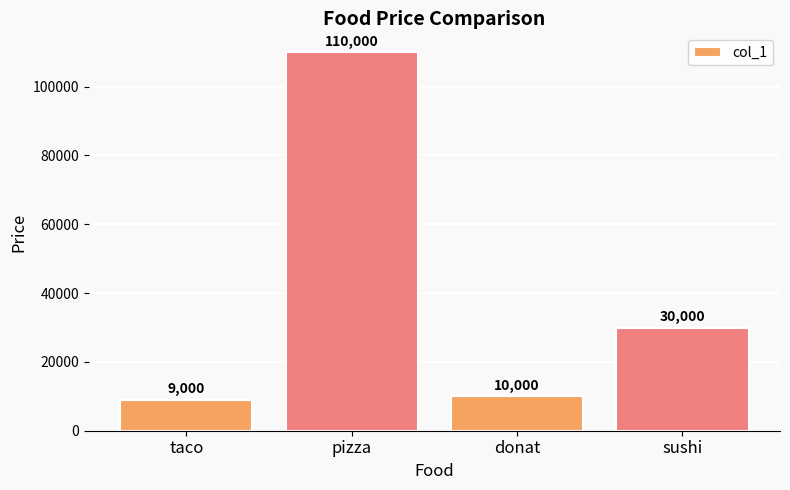

Is it true that the value at taco is 2649?

False